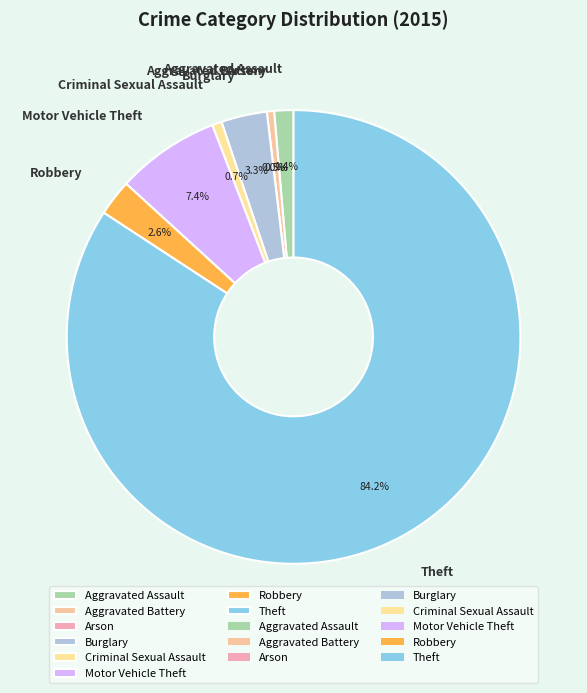

Is it true that Burglary is 3% of the pie?

True